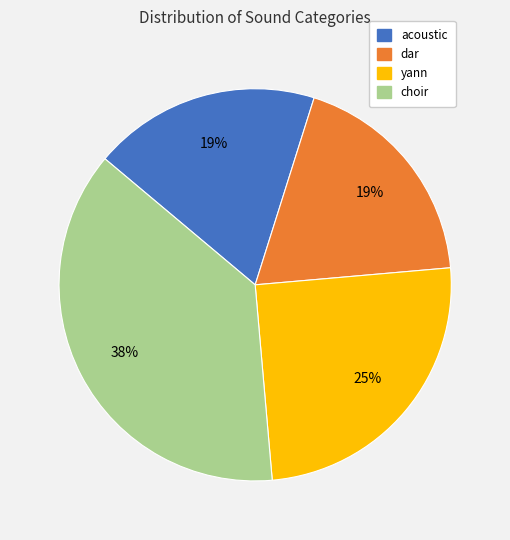

Which slice is the largest?

choir